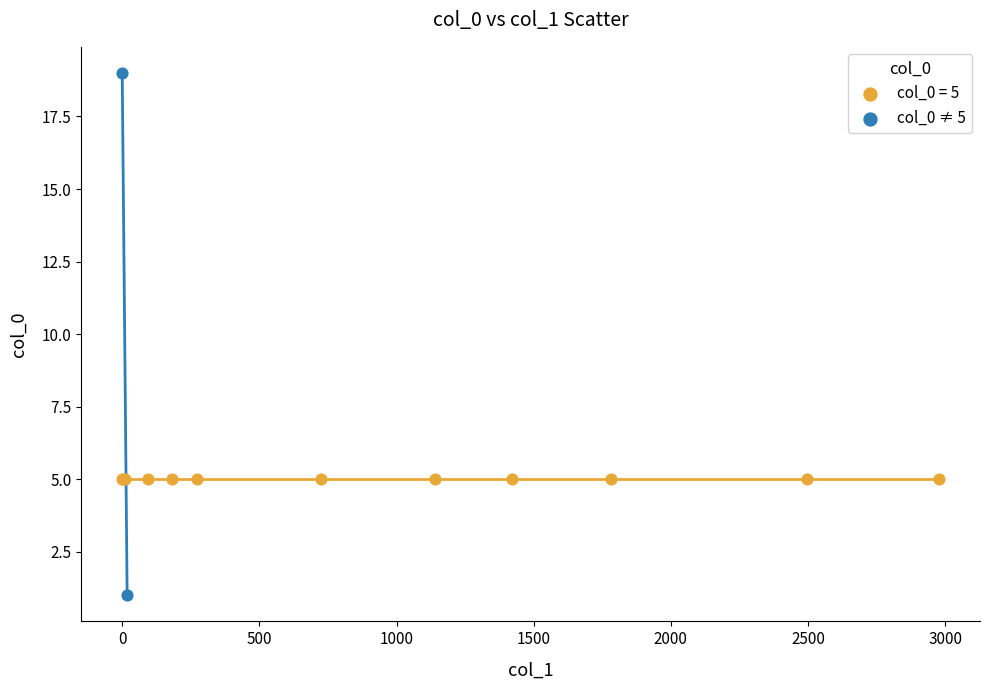

What are all the series names shown in the legend?

col_0 = 5, col_0 ≠ 5